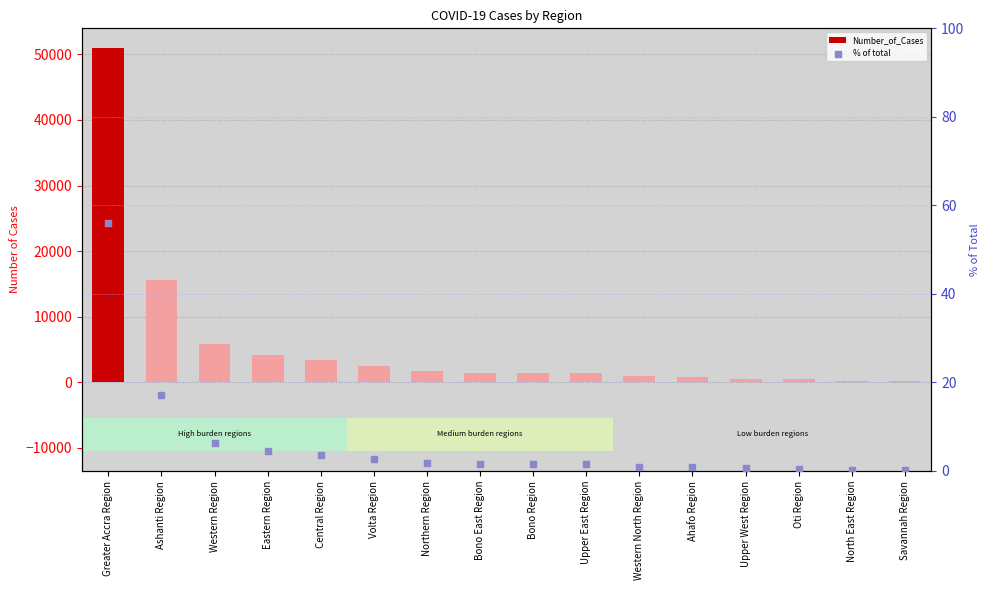

What are all the series names shown in the legend?

Number_of_Cases, % of total